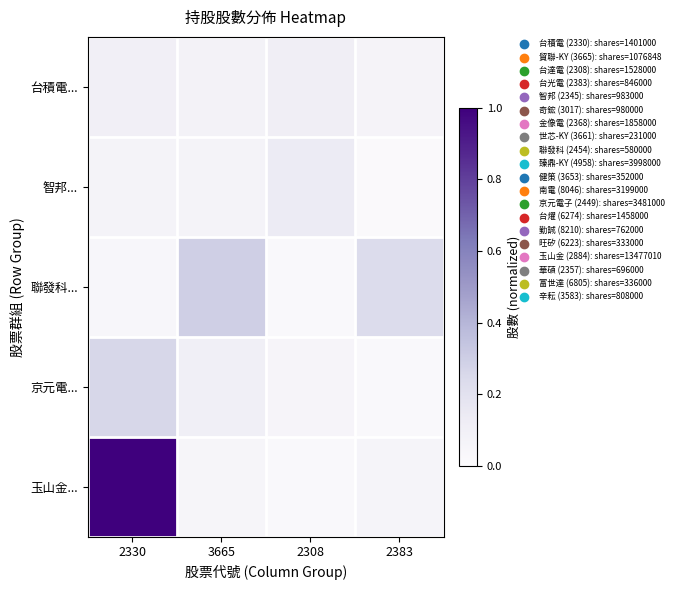

Which series has the widest spread of values?

玉山金...